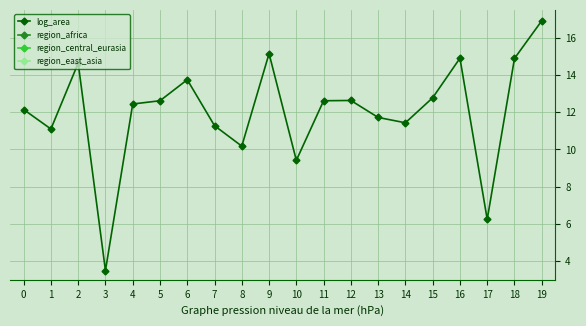

True or false: region_central_eurasia and log_area intersect in this chart.

False